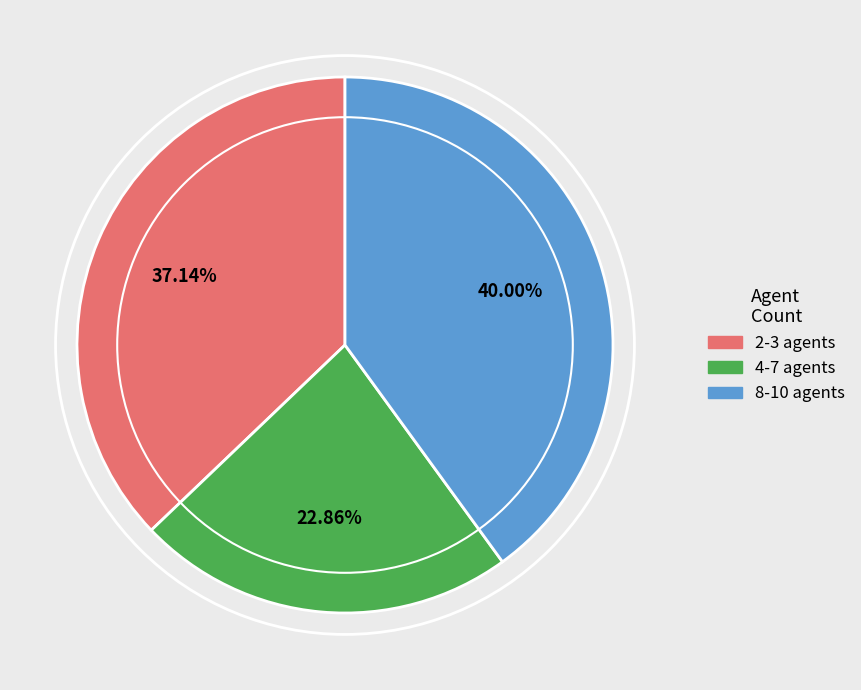

To the nearest percent, what is the difference between the largest and smallest slice percentages?

17%